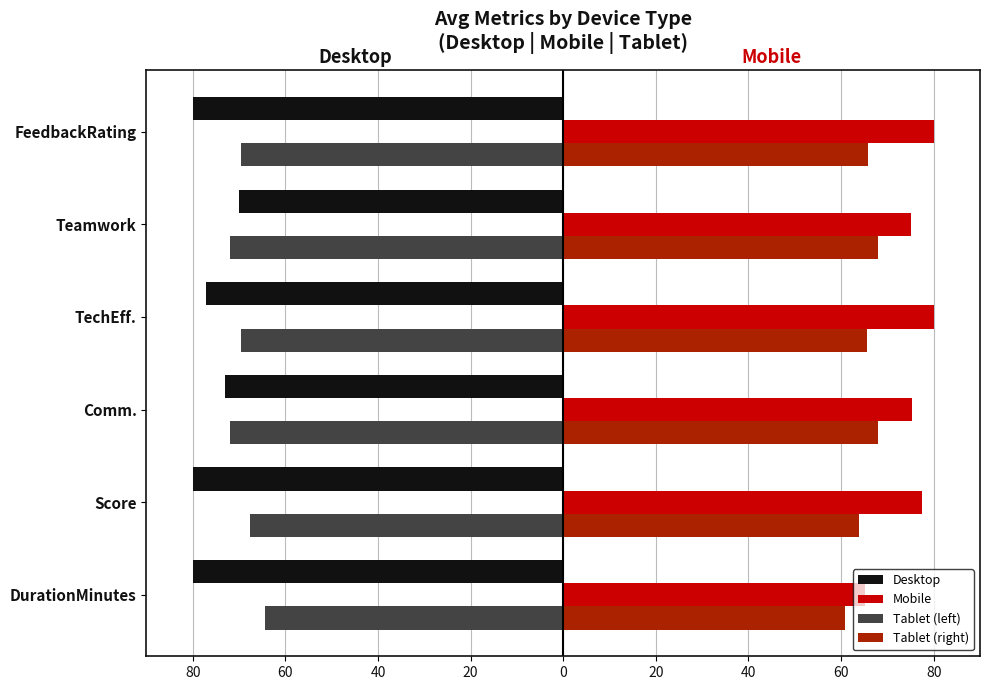

What are all the series names shown in the legend?

Desktop, Mobile, Tablet (left), Tablet (right)